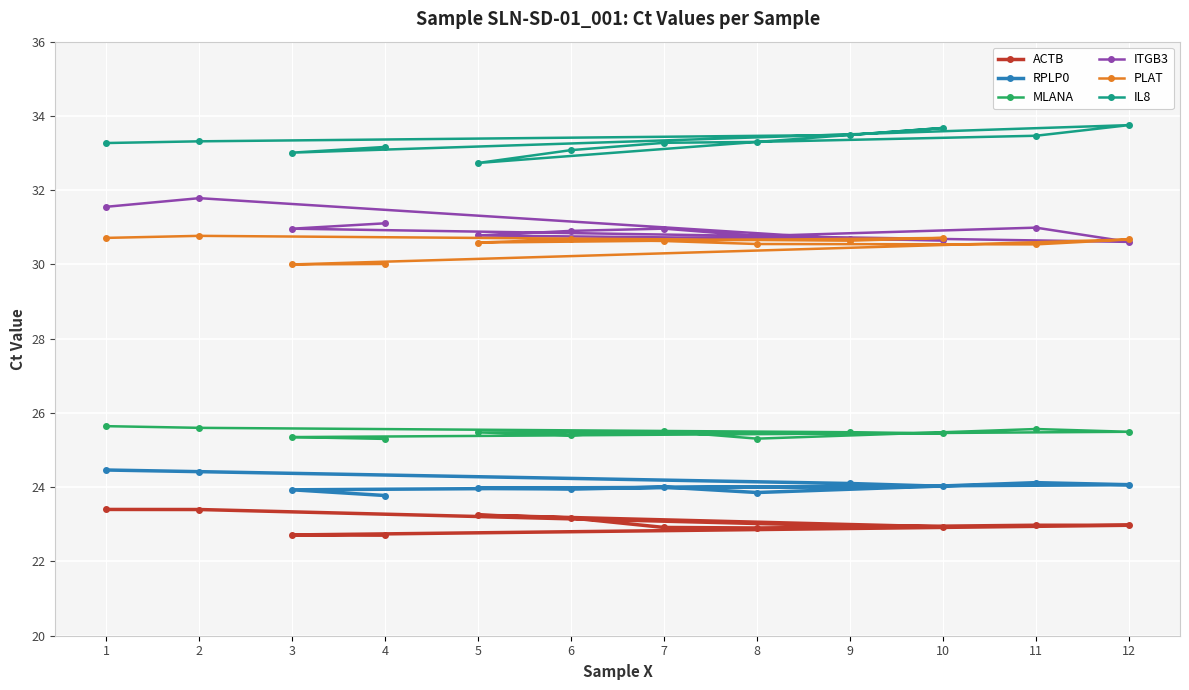

Reading right to left, list all the values displayed in this chart.

ACTB: 22.7	22.7	23.0	23.0	22.9	22.9	23.2	23.2	22.9	23.0	23.4	23.4
RPLP0: 23.8	23.9	24.1	24.1	23.9	24.0	23.9	24.0	24.0	24.1	24.4	24.5
MLANA: 25.3	25.4	25.5	25.6	25.3	25.5	25.4	25.5	25.4	25.5	25.6	25.6
ITGB3: 31.1	31.0	30.6	31.0	30.8	31.0	30.9	30.8	30.7	30.7	31.8	31.6
PLAT: 30.0	30.0	30.7	30.5	30.6	30.6	30.7	30.6	30.7	30.6	30.8	30.7
IL8: 33.2	33.0	33.8	33.5	33.3	33.3	33.1	32.7	33.7	33.5	33.3	33.3